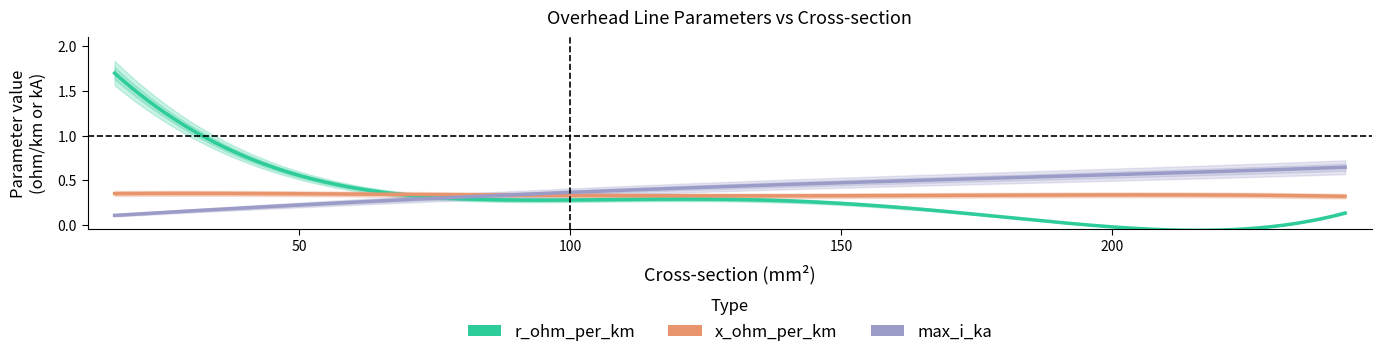

Which series changed the most between 8 and 12?

r_ohm_per_km